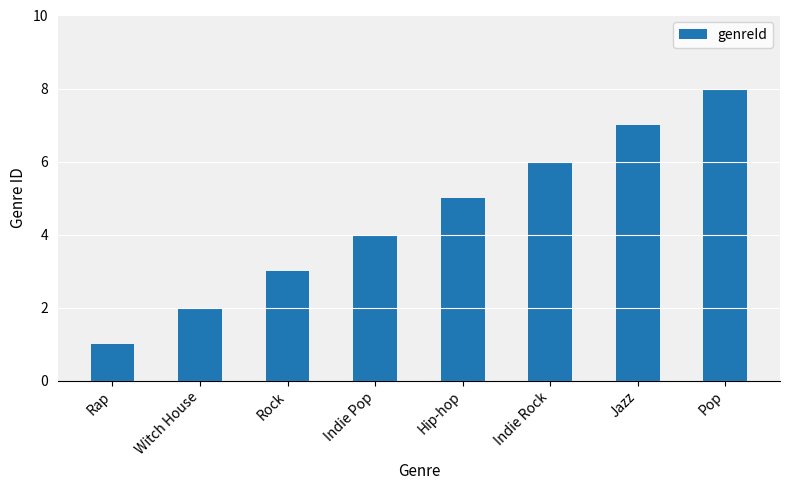

What is the difference between the second highest and second lowest values?

5